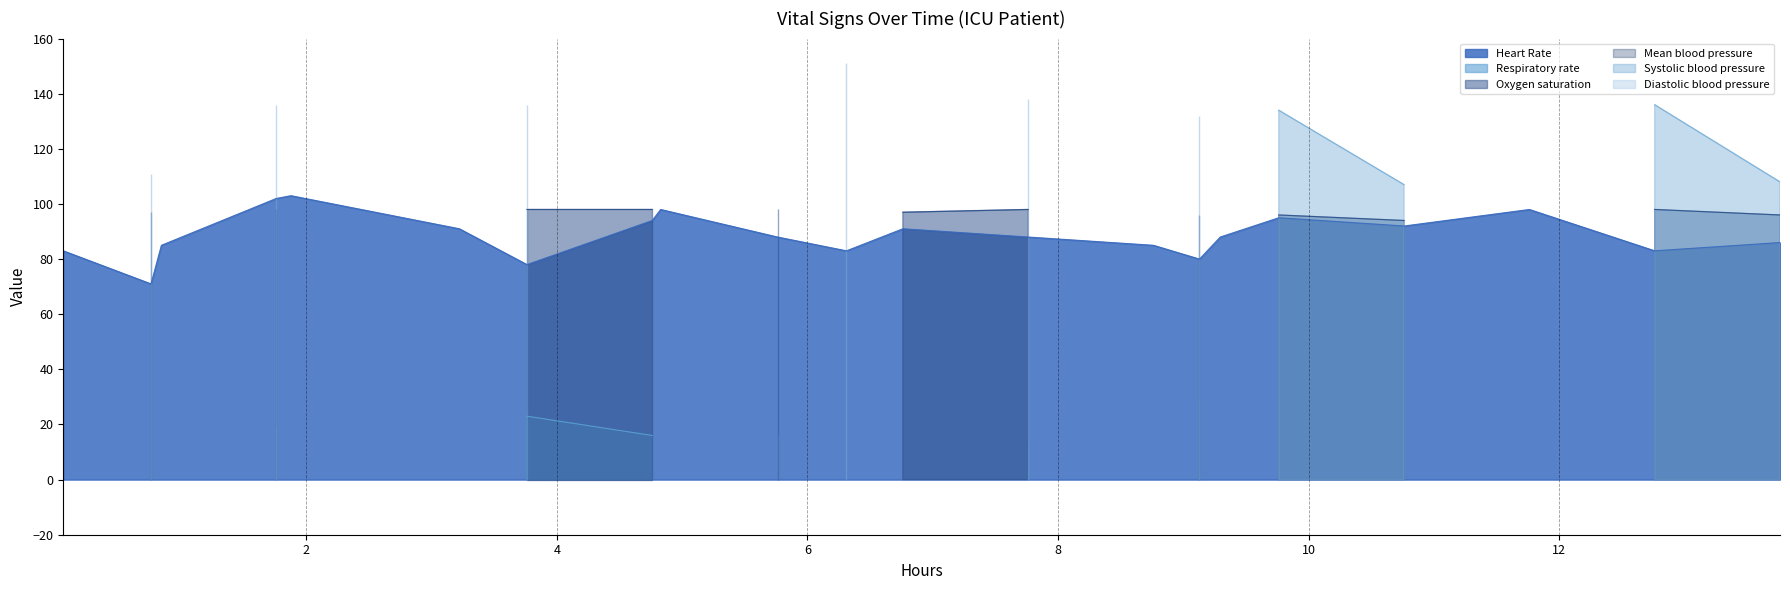

What is the highest value of the Heart Rate series?

103